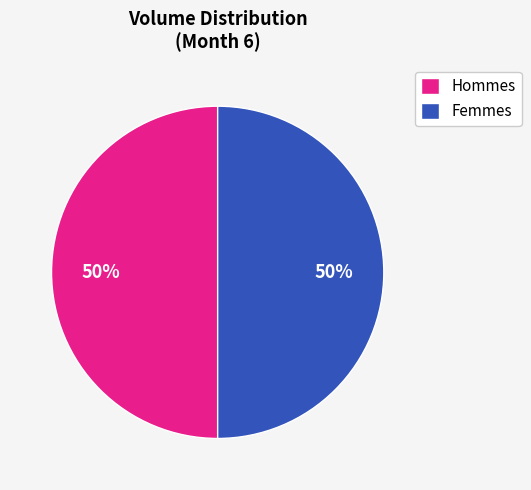

True or false: Femmes accounts for 36% of the total.

False